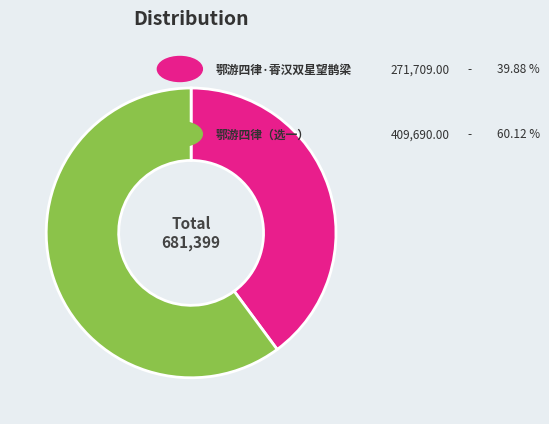

How many segments does this pie chart have?

2